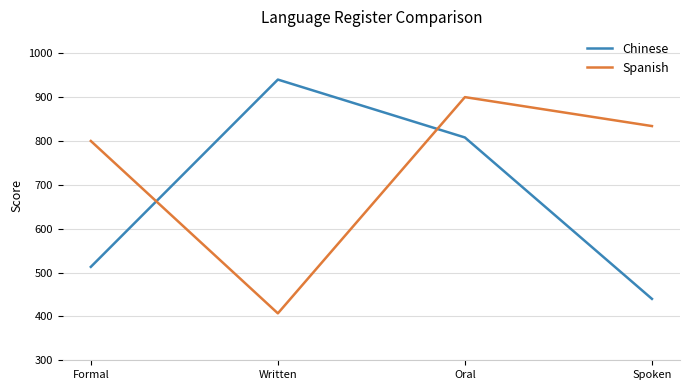

At which label does Spanish first exceed 834?

Oral